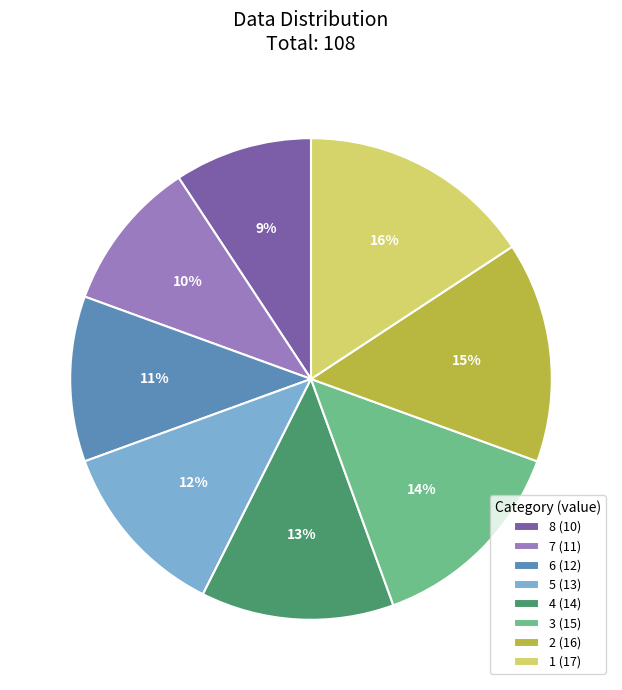

Does any single category account for the majority?

No